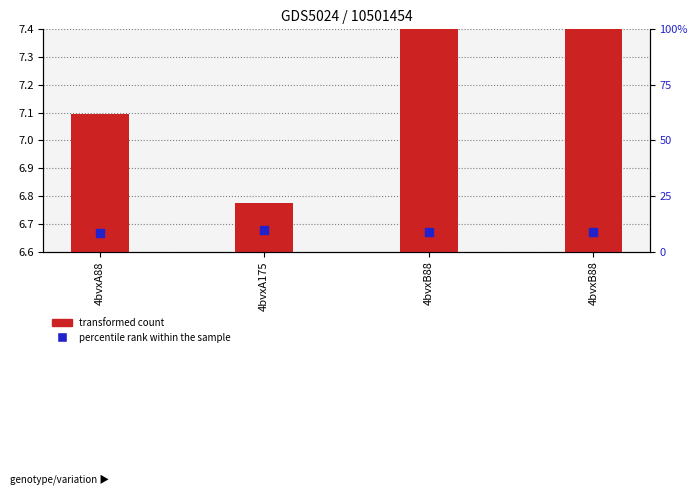

Which series has the largest Y range (max minus min)?

transformed count